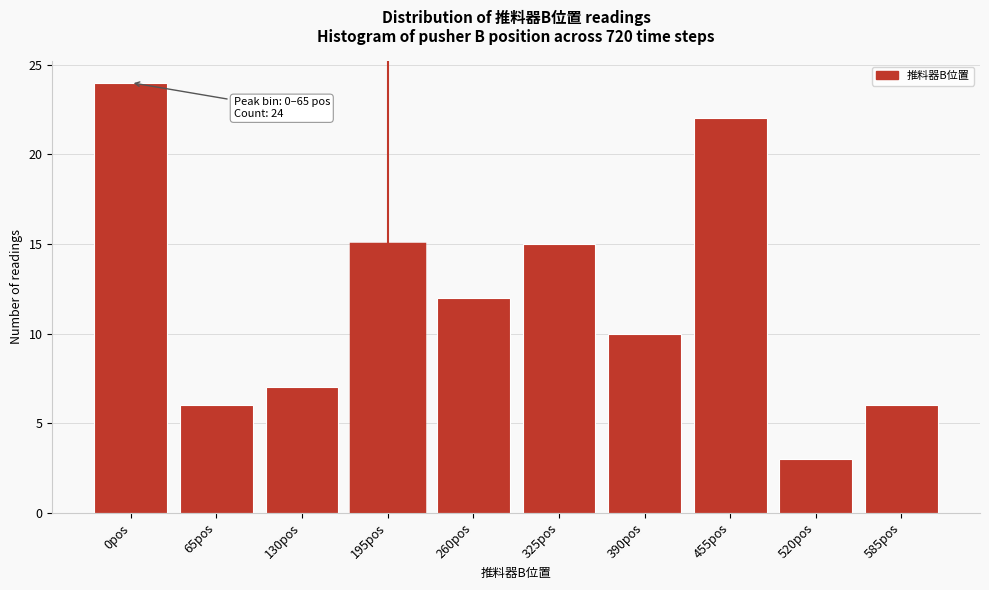

Reading left to right, transcribe all the data shown in this chart.

0pos=24	65pos=6	130pos=7	195pos=15	260pos=12	325pos=15	390pos=10	455pos=22	520pos=3	585pos=6